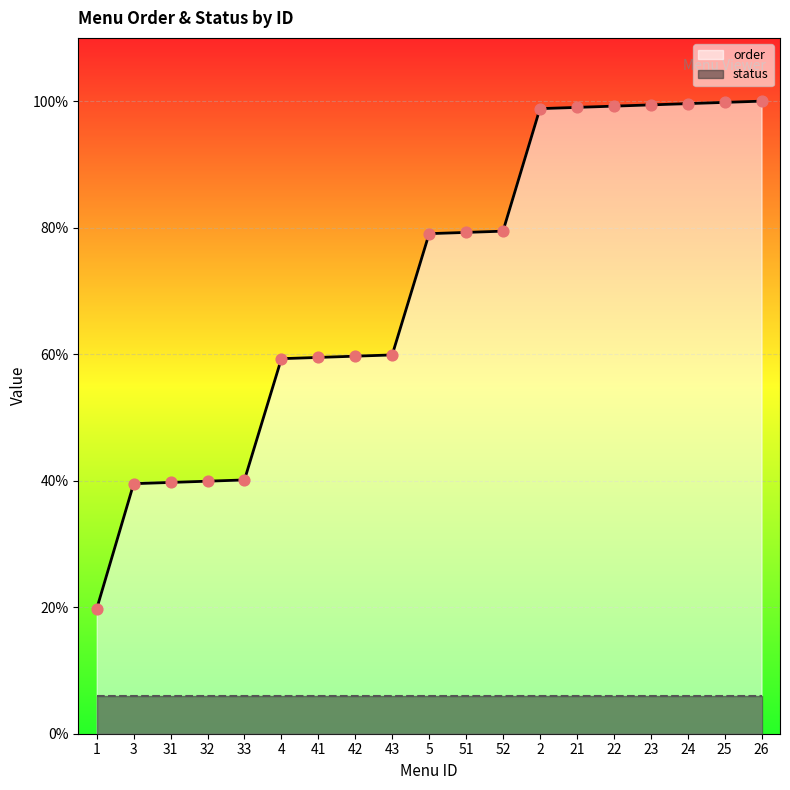

What is the change in value from 33 to 22?

+295.5